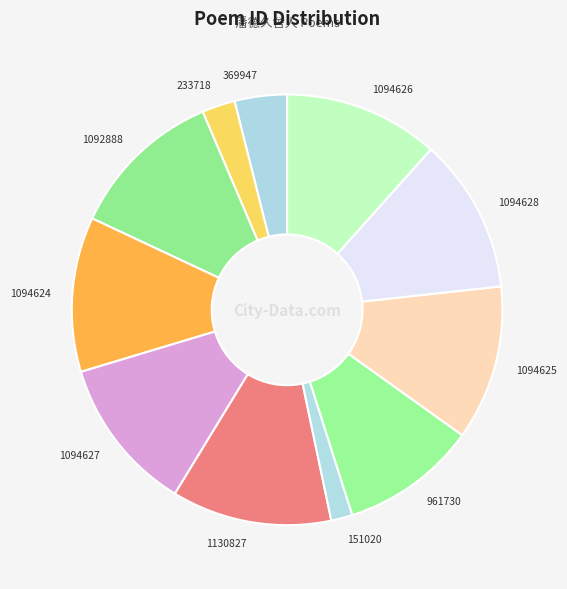

Count the number of slices in the pie.

11